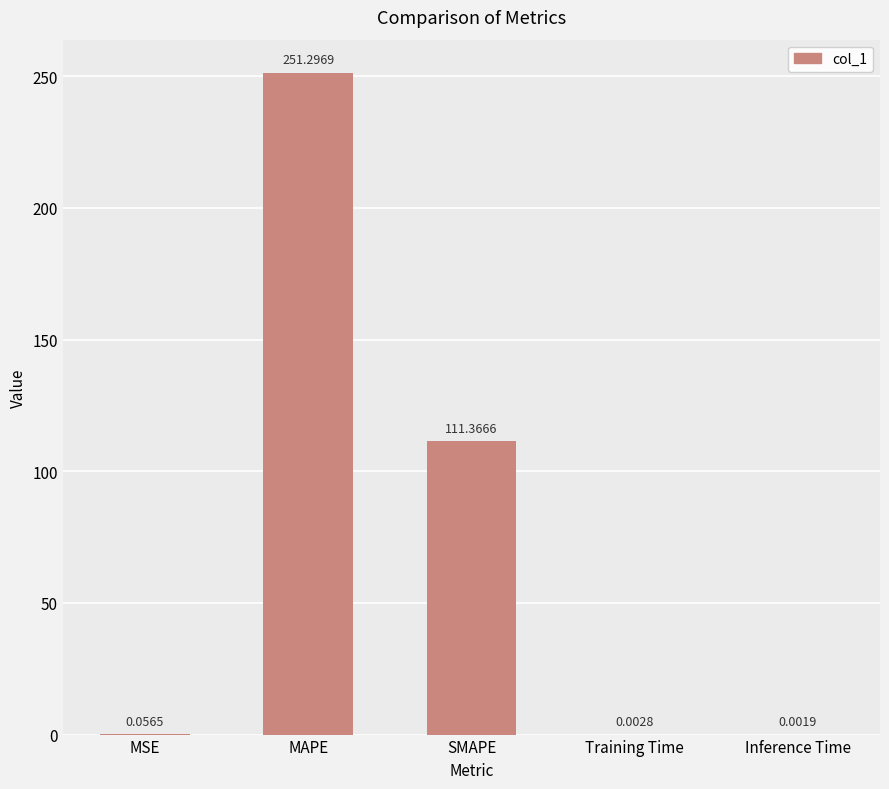

Which label corresponds to the largest value in the chart?

MAPE